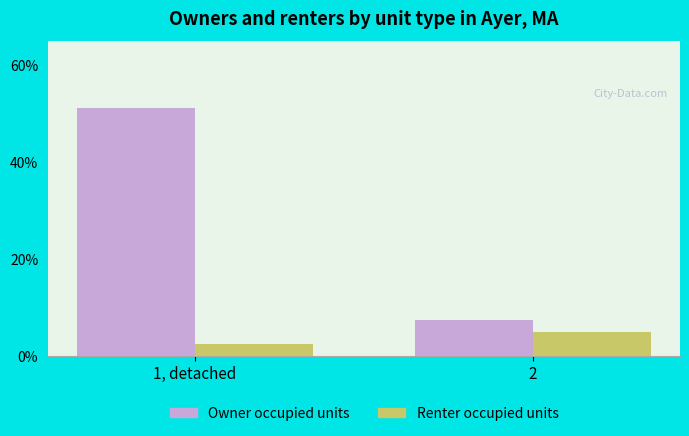

What are all the series names shown in the legend?

Owner occupied units, Renter occupied units